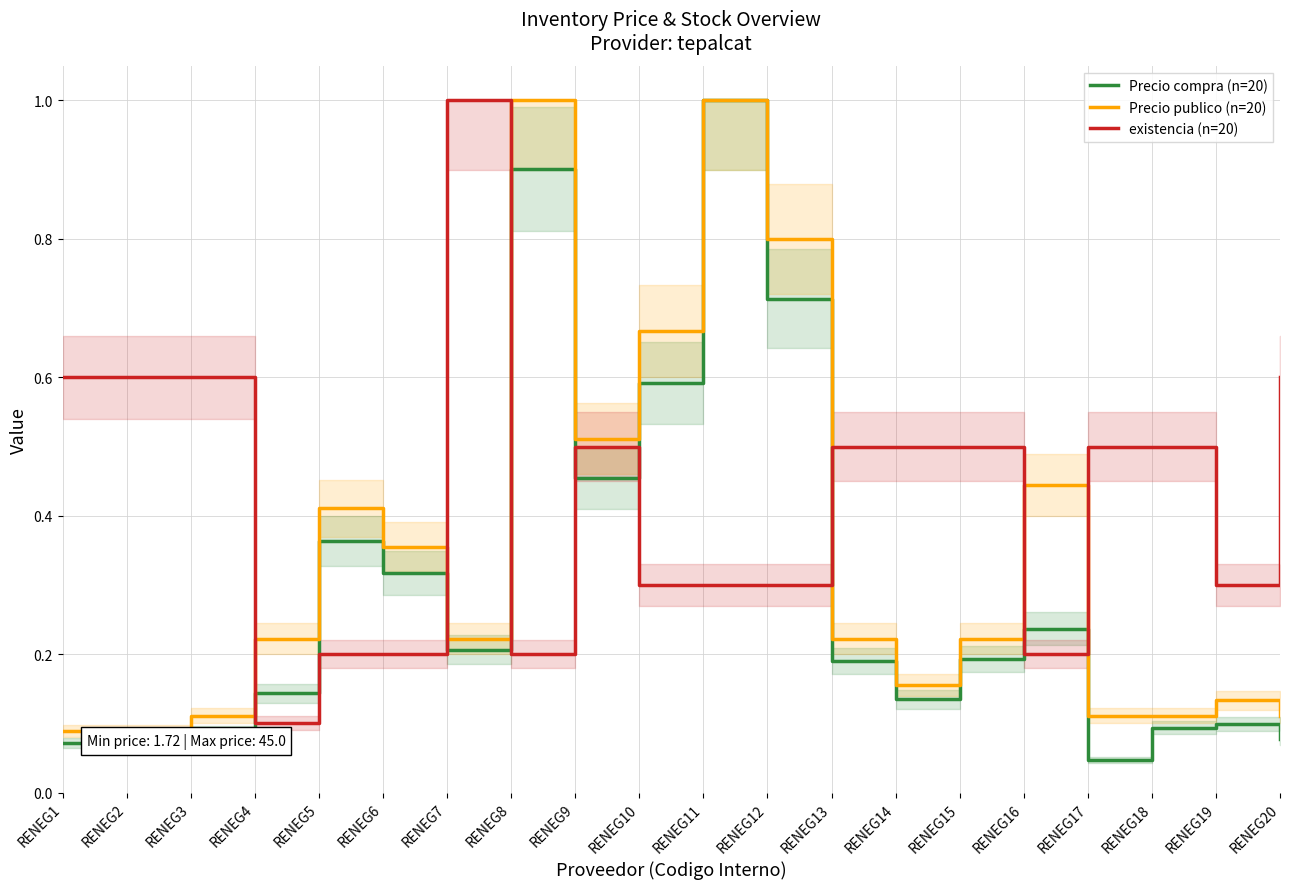

Rank the categories by Precio publico (n=20) value from lowest to highest.

RENEG1, RENEG2, RENEG3, RENEG17, RENEG18, RENEG20, RENEG19, RENEG14, RENEG4, RENEG7, RENEG13, RENEG15, RENEG6, RENEG5, RENEG16, RENEG9, RENEG10, RENEG12, RENEG8, RENEG11